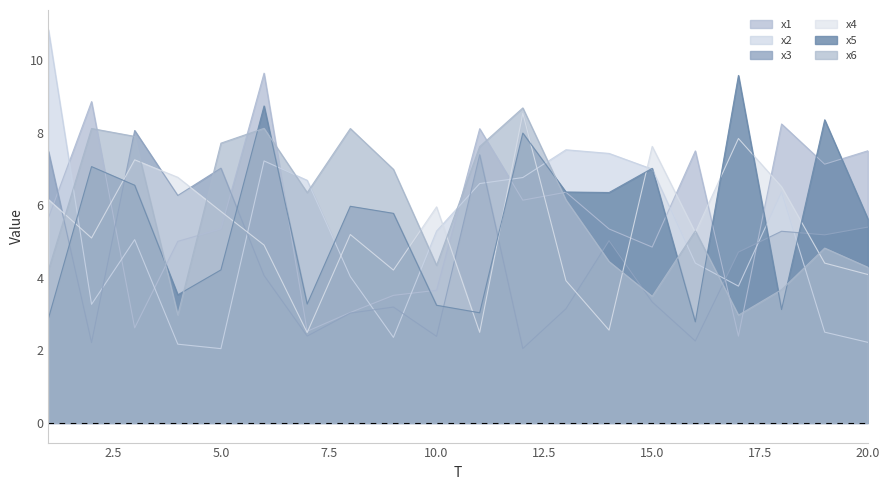

How many times do x2 and x4 cross each other?

7